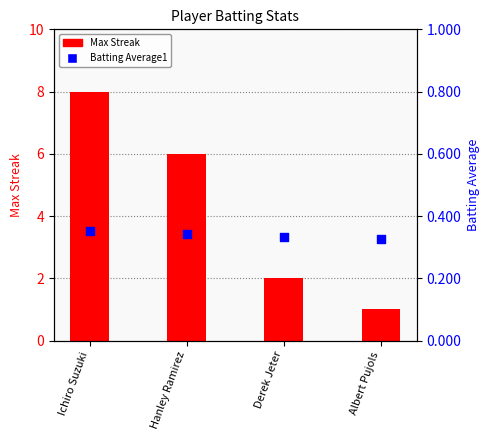

What is the total value across all series at Ichiro Suzuki?

8.4